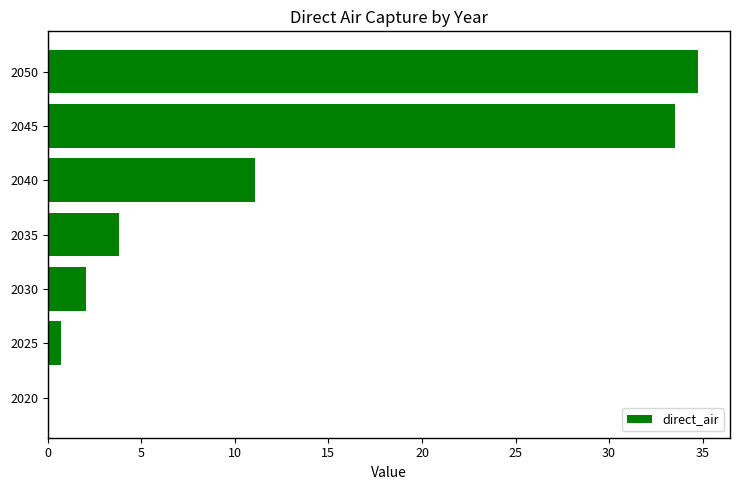

At which label is the value closest to 17?

2040